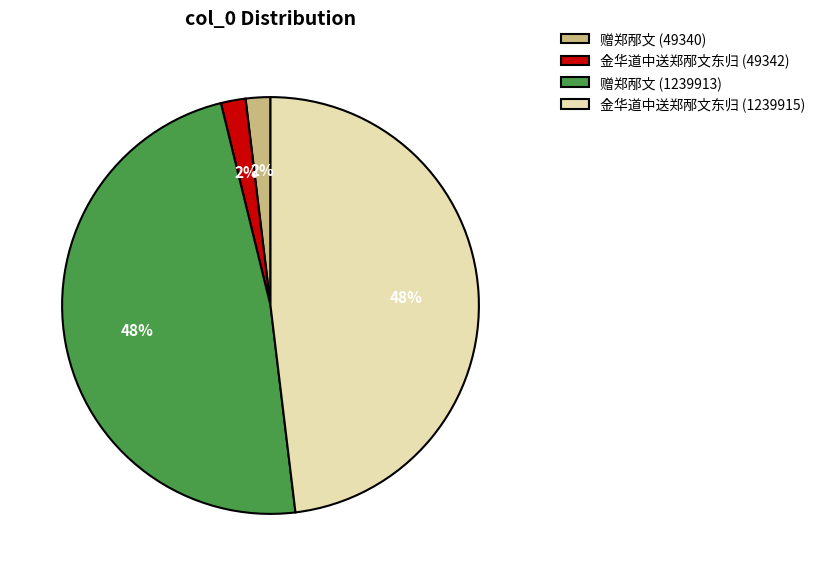

Which has a higher value, 赠郑邴文 (1239913) or 赠郑邴文 (49340)?

赠郑邴文 (1239913)